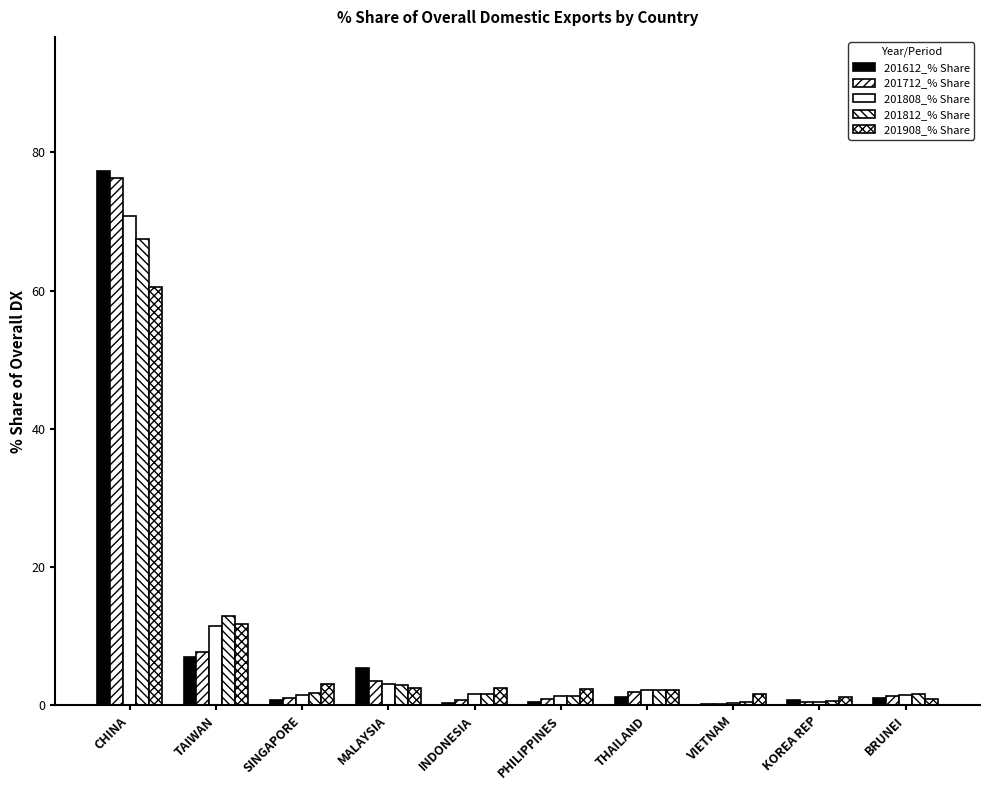

How many groups of bars are there?

10